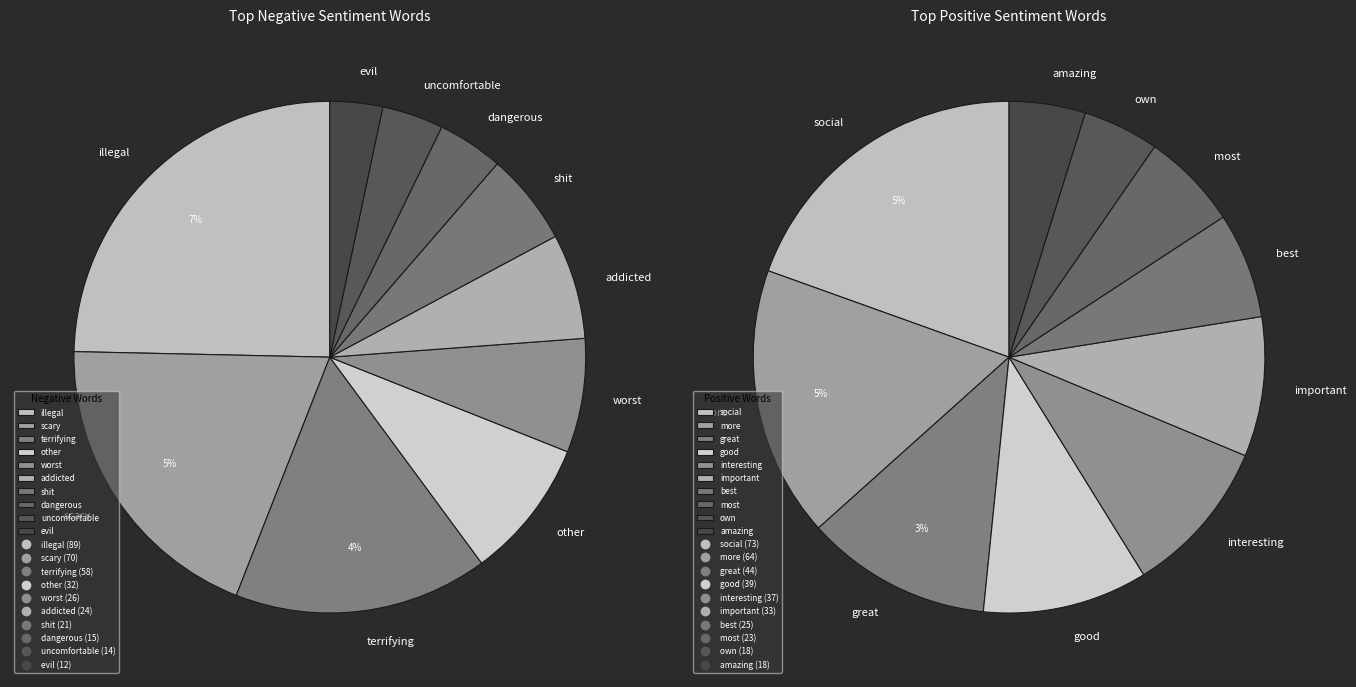

Which series has the largest range (max minus min)?

negative_values